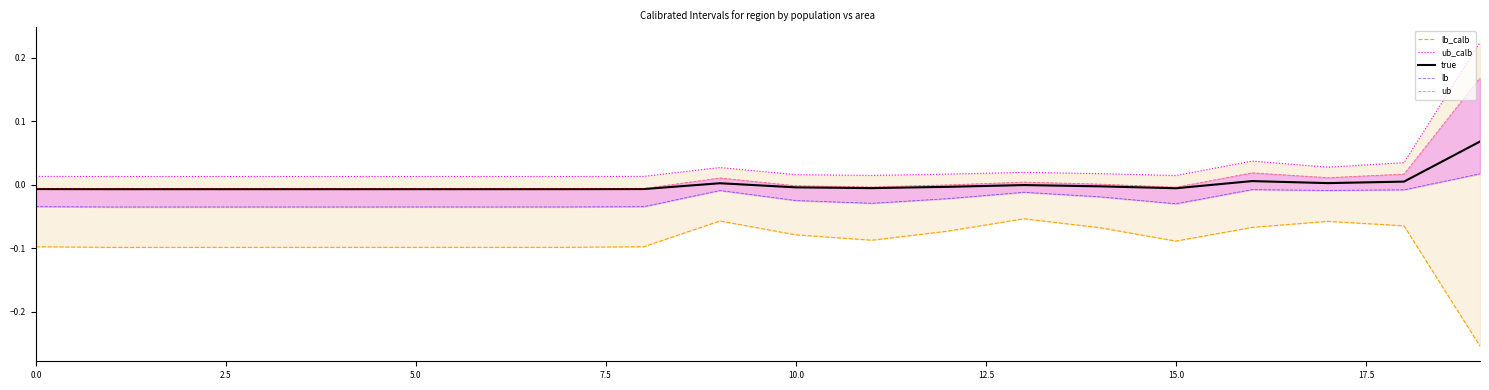

What is the difference between the maximum and minimum values in the ub_calb series?

0.2